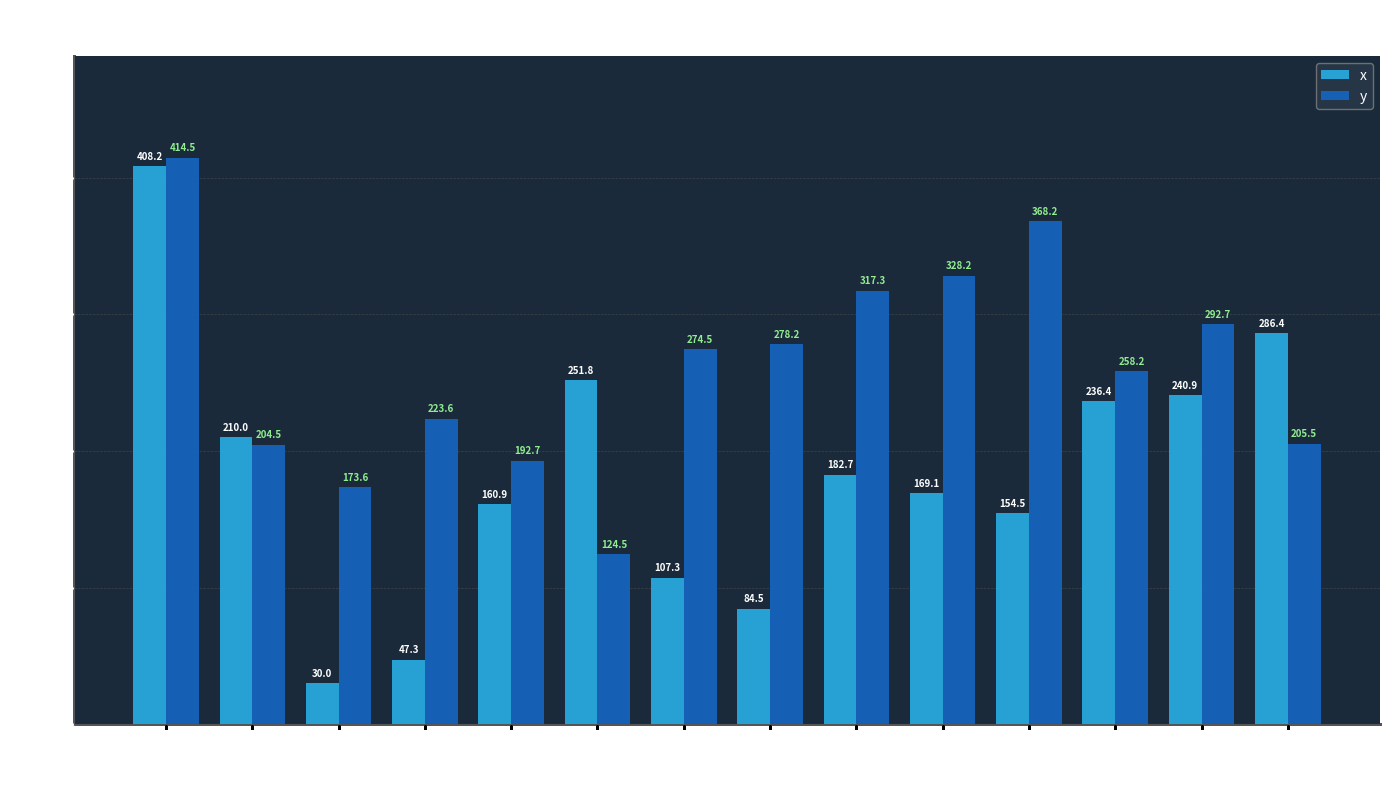

At how many categories does at least one series exceed 126?

14